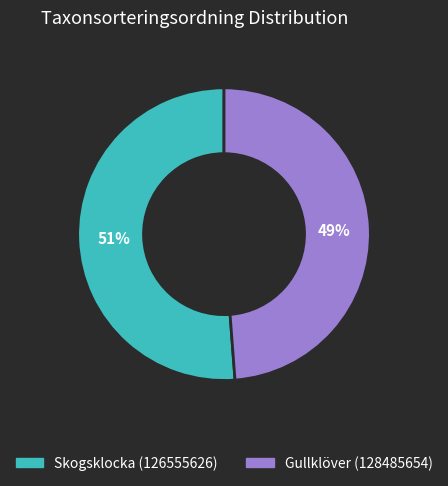

What is the largest slice in the pie chart?

Skogsklocka (126555626)